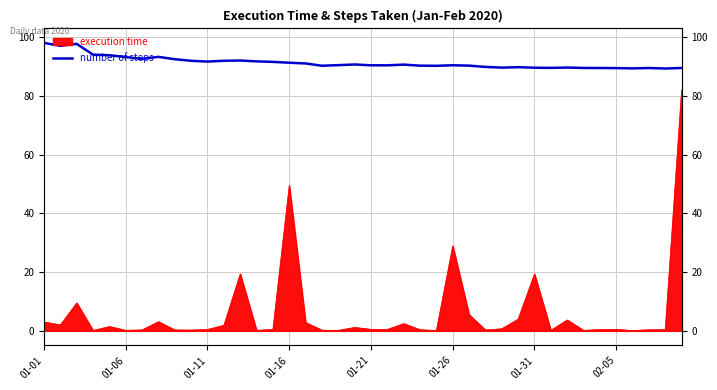

What is the average value?

91.3